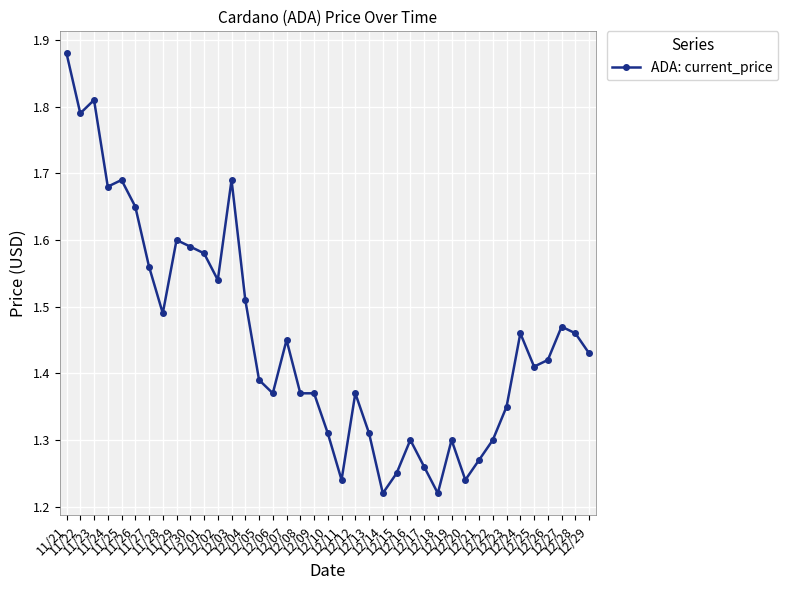

What is the label of the 5th point from the left?

11/25